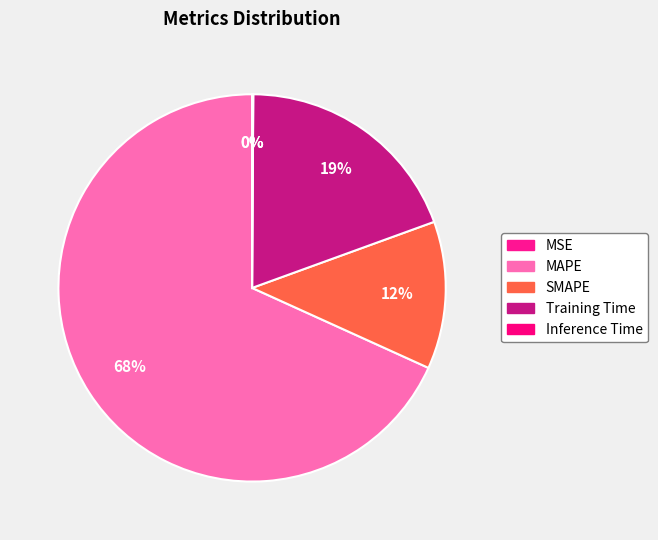

Do Training Time and MAPE together represent more than half of the pie?

Yes